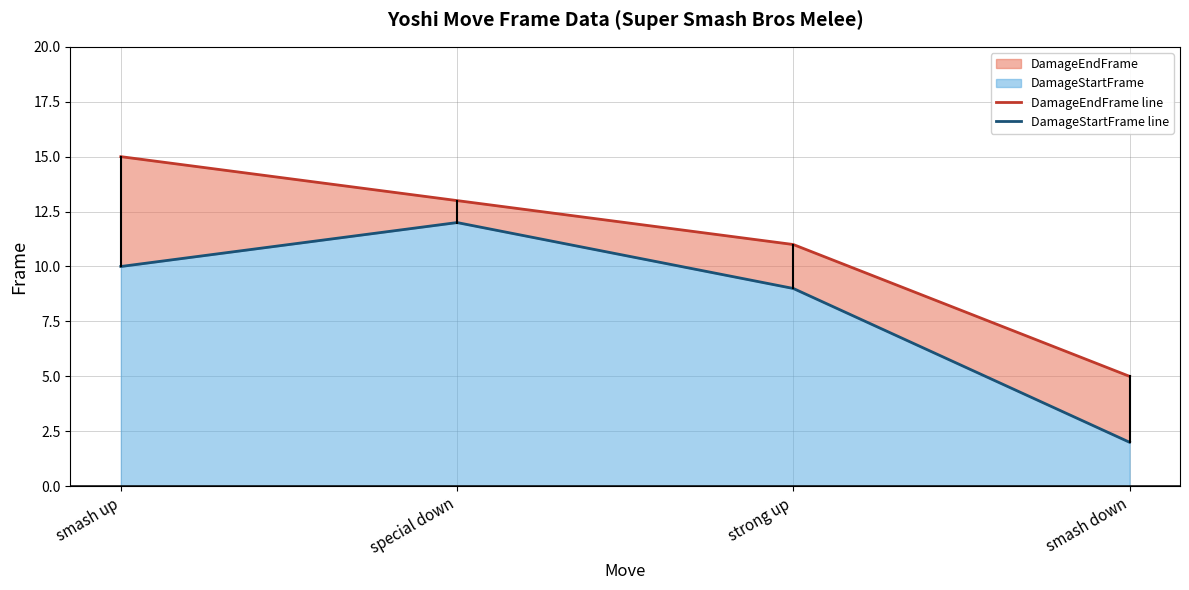

Where is DamageStartFrame line nearest to the value 7?

strong up